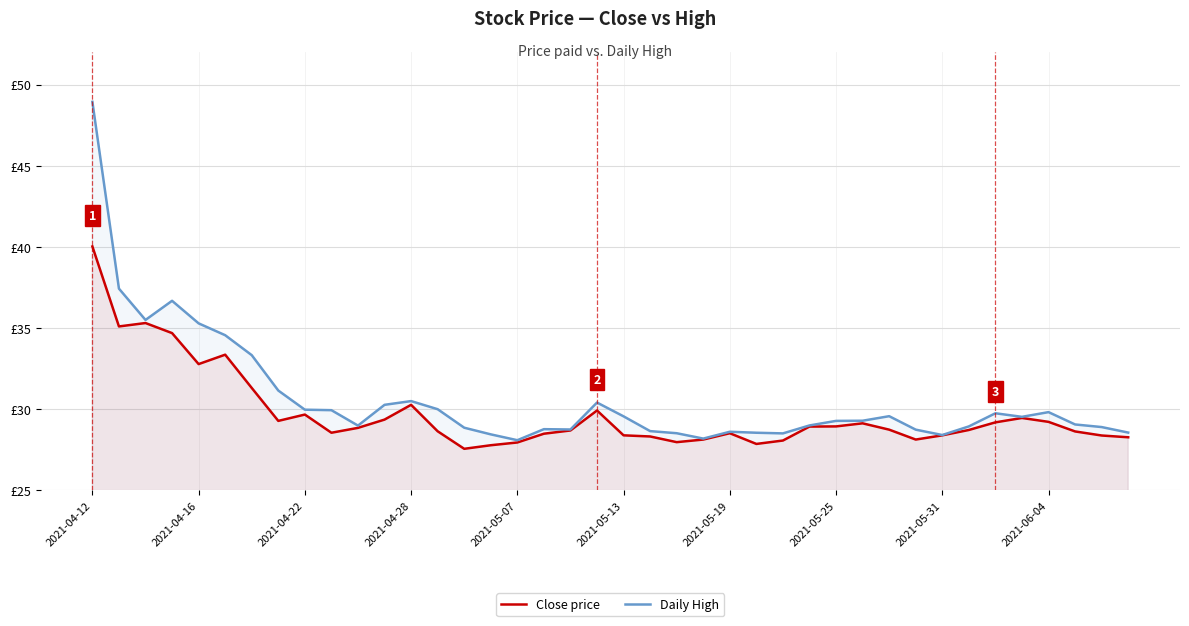

True or false: Daily High has more than 1 interior local peaks.

True